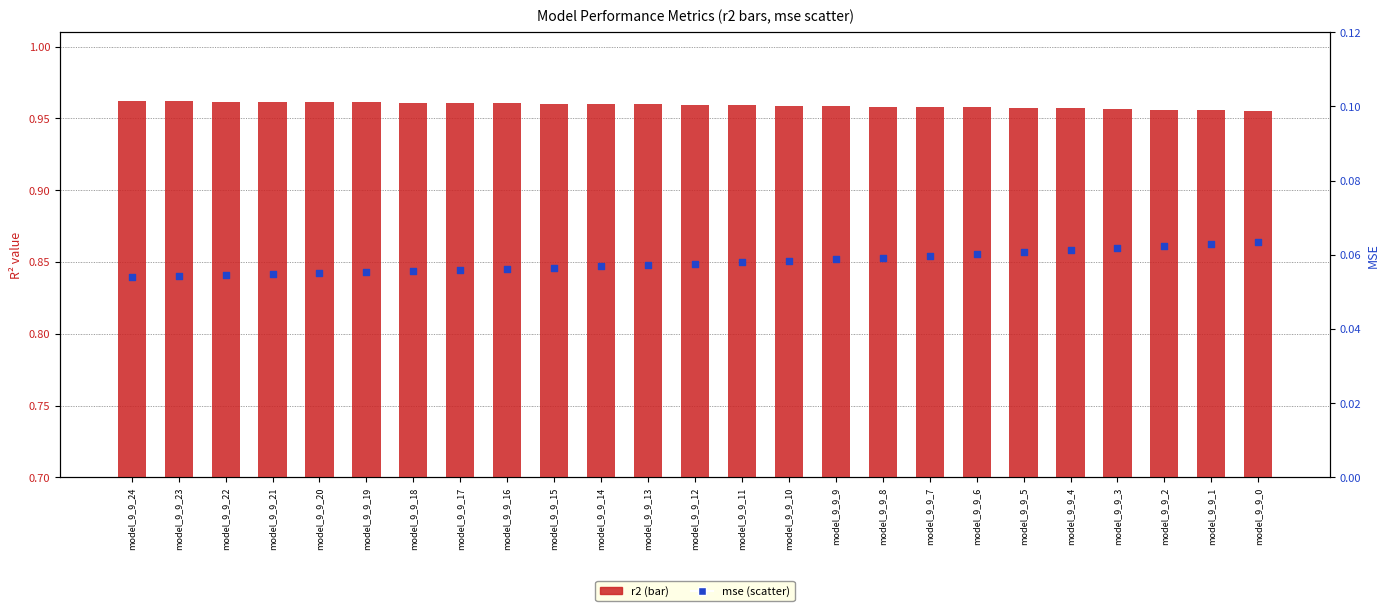

Which series contains the highest Y value?

r2